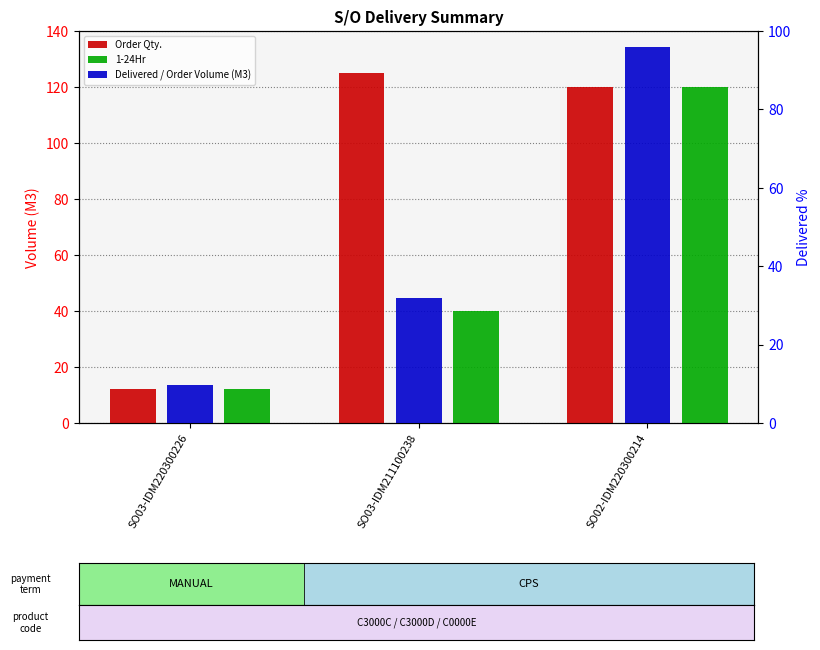

What is the maximum value shown in the chart?

125.0